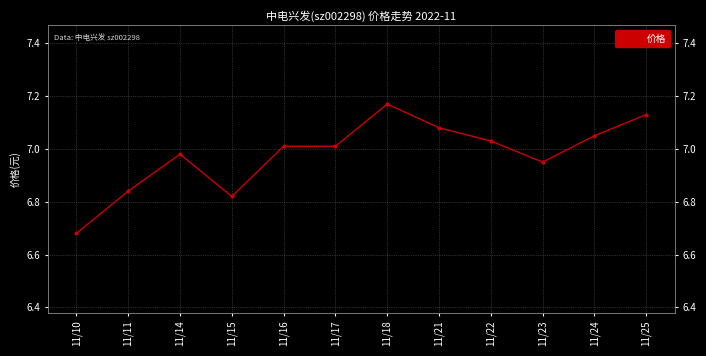

Where does the data first go above 7?

11/16